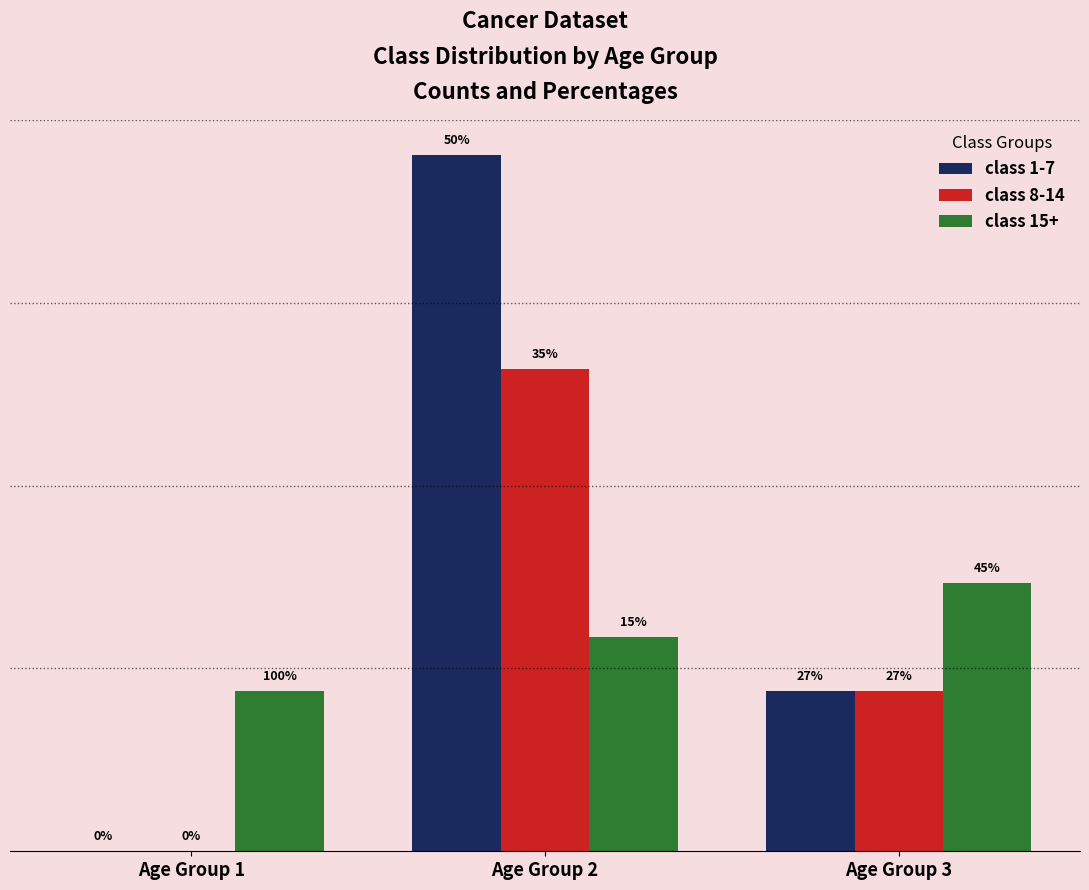

Does the chart contain stacked bars?

No